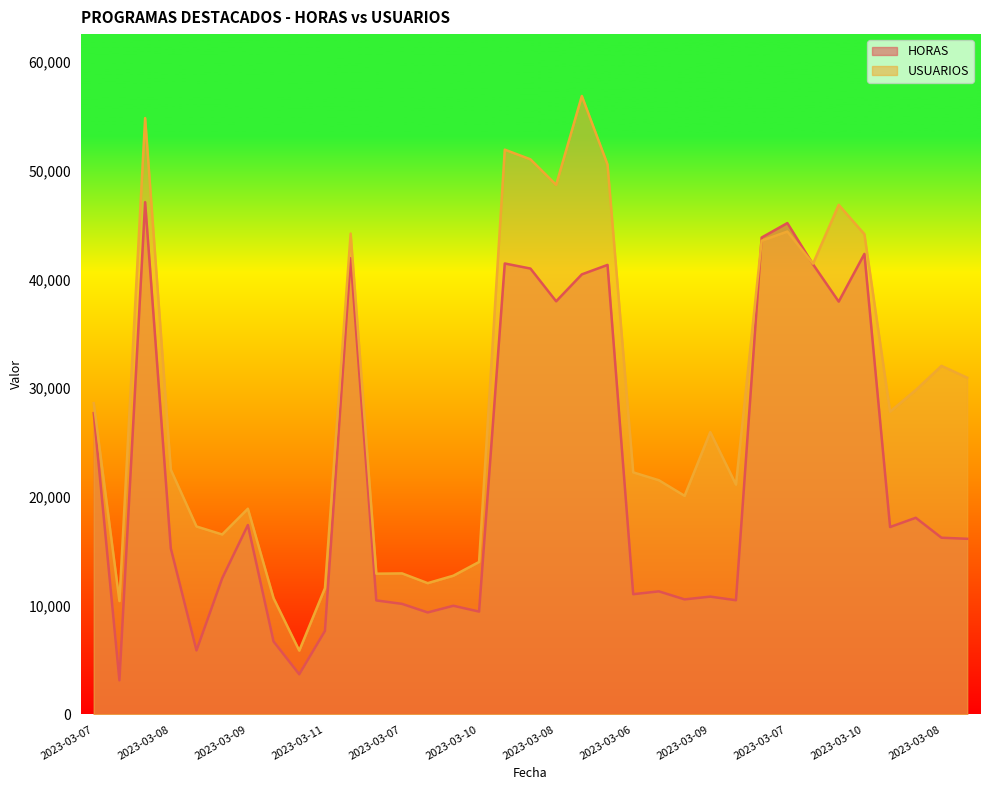

How many lines are shown in the chart?

2